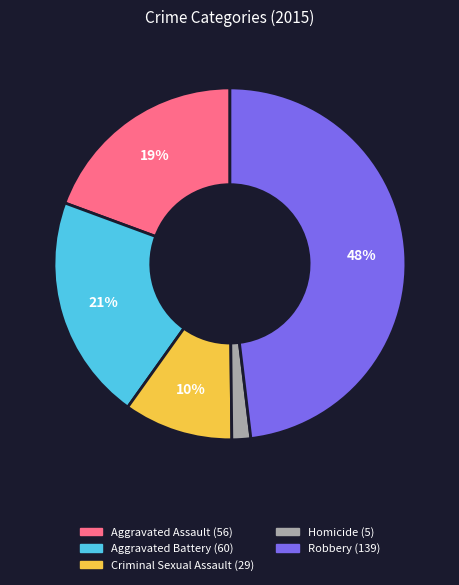

Which slice is the smallest?

Homicide